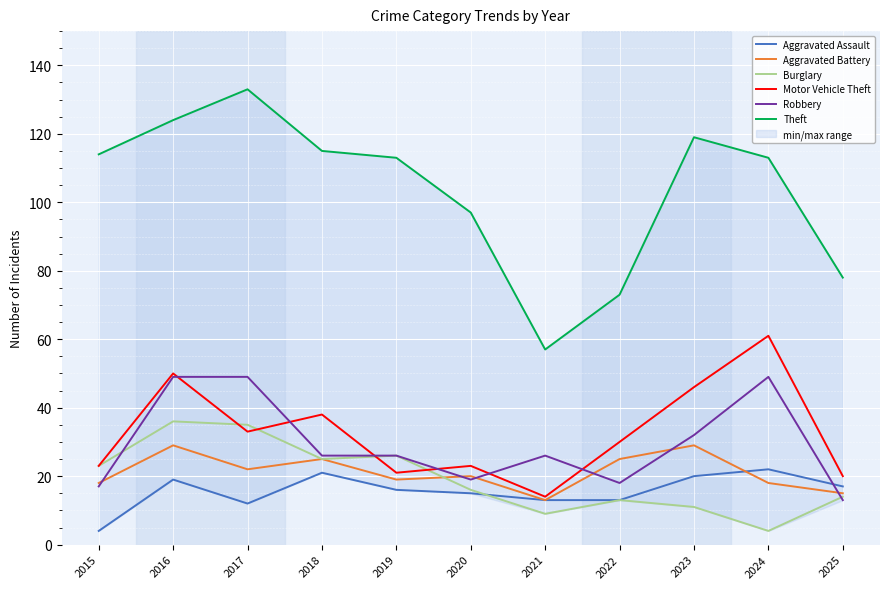

True or false: Aggravated Battery and Aggravated Assault cross at least once.

True